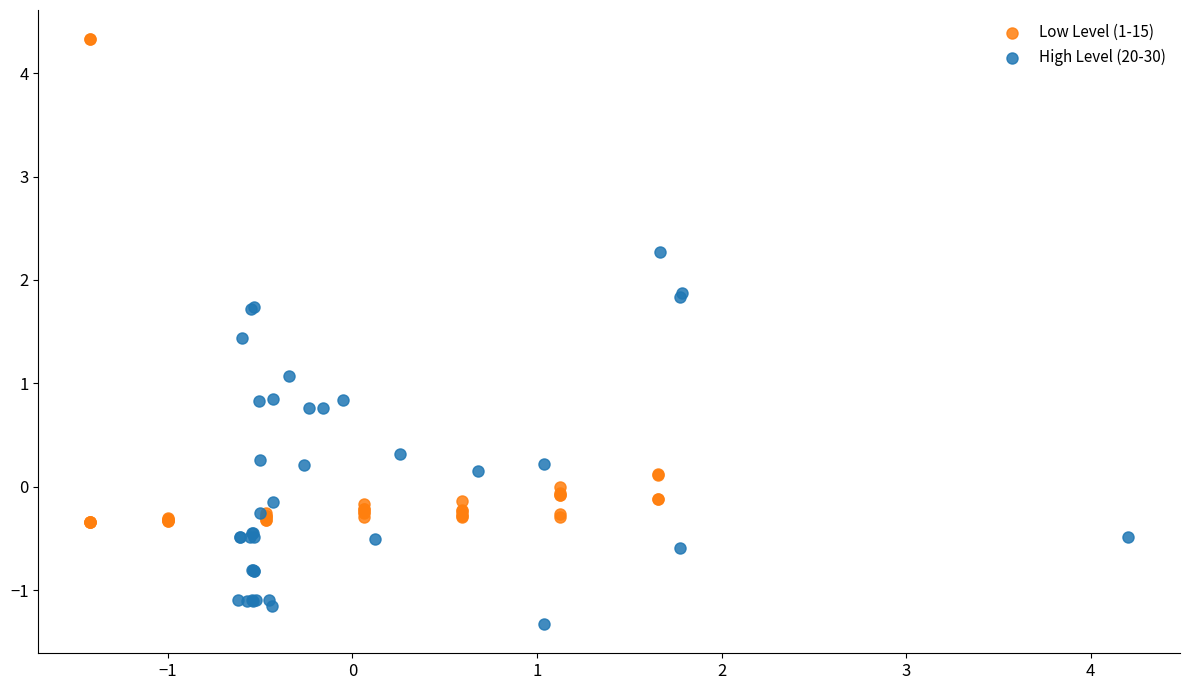

Which series contains the highest Y value?

Low Level (1-15)